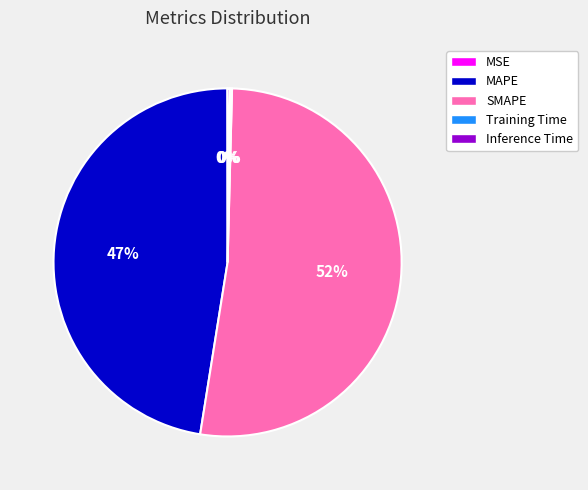

The SMAPE slice represents 52% of the pie. True or false?

True